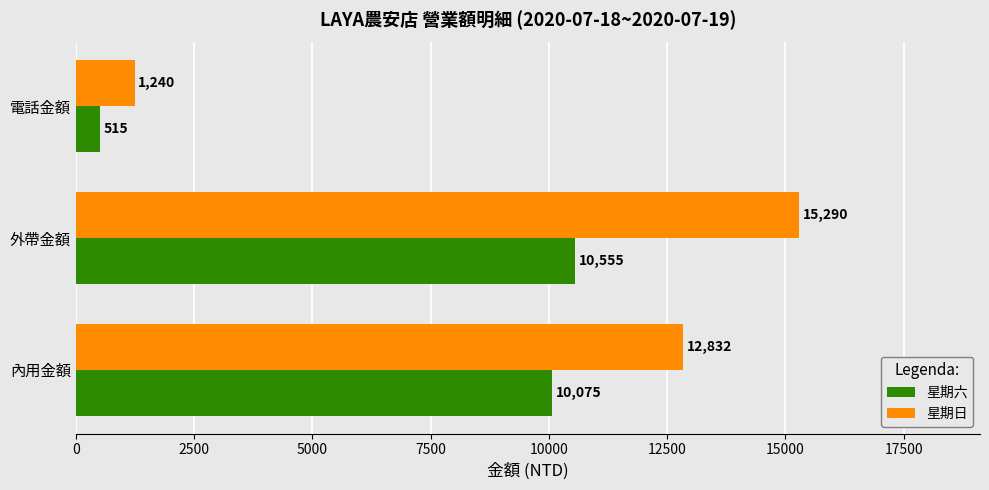

What is the sum of all 星期日 values?

29362